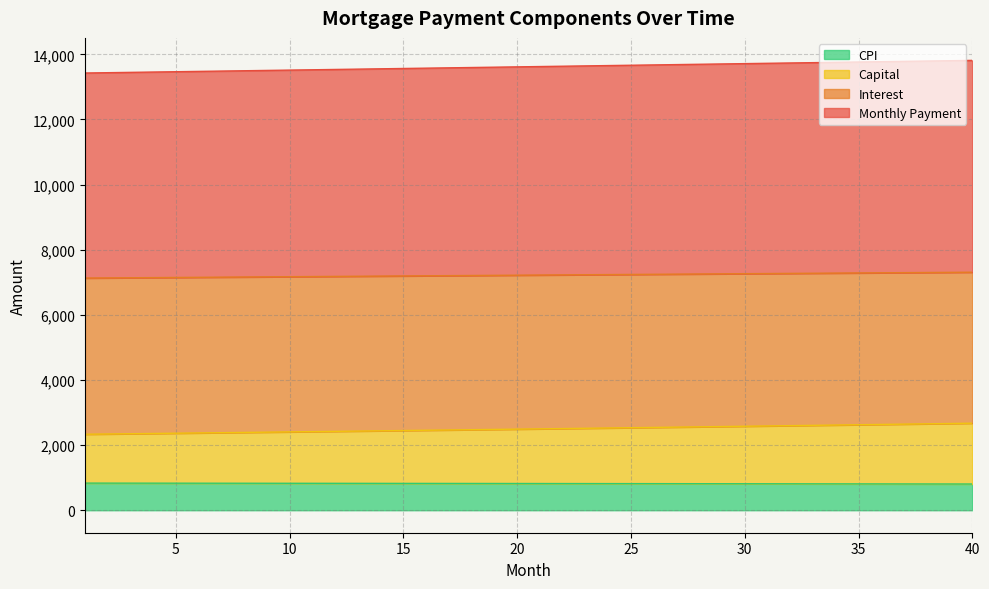

Count the number of data series in this chart.

4